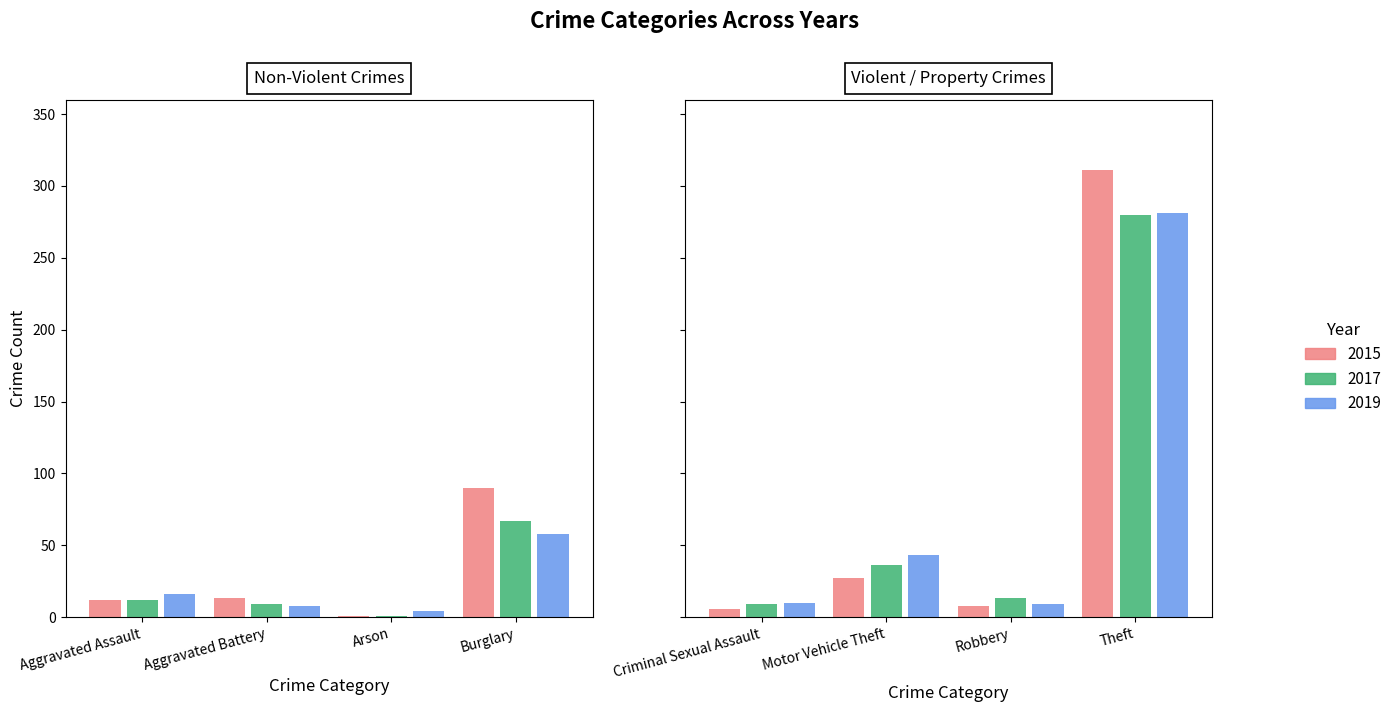

At Arson, list the series in order from smallest to largest.

2015, 2017, 2019